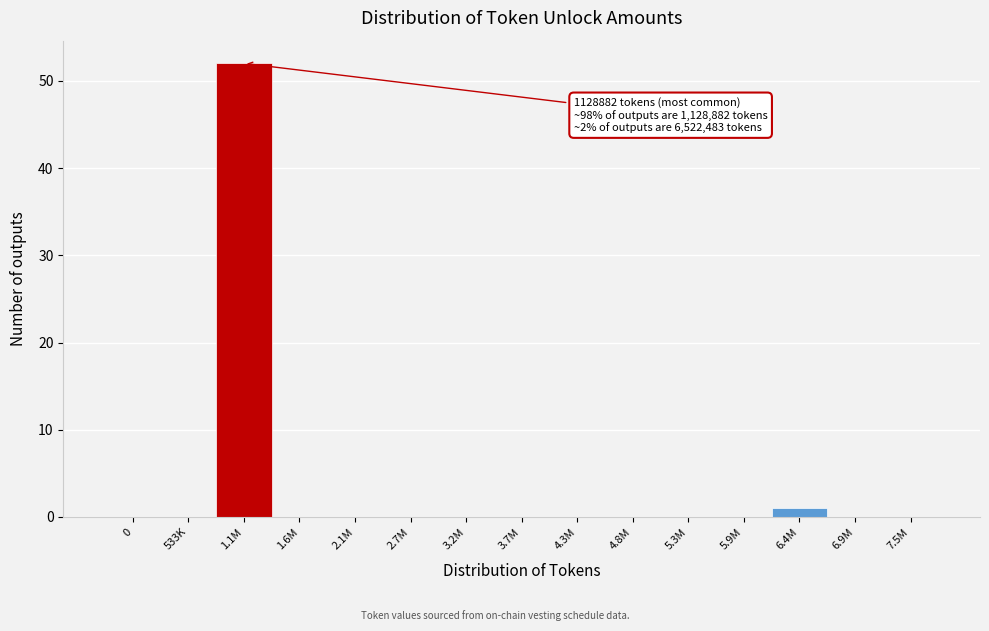

Reading right to left, list all the values displayed in this chart.

7.5M=0	6.9M=0	6.4M=1	5.9M=0	5.3M=0	4.8M=0	4.3M=0	3.7M=0	3.2M=0	2.7M=0	2.1M=0	1.6M=0	1.1M=52	533K=0	0=0